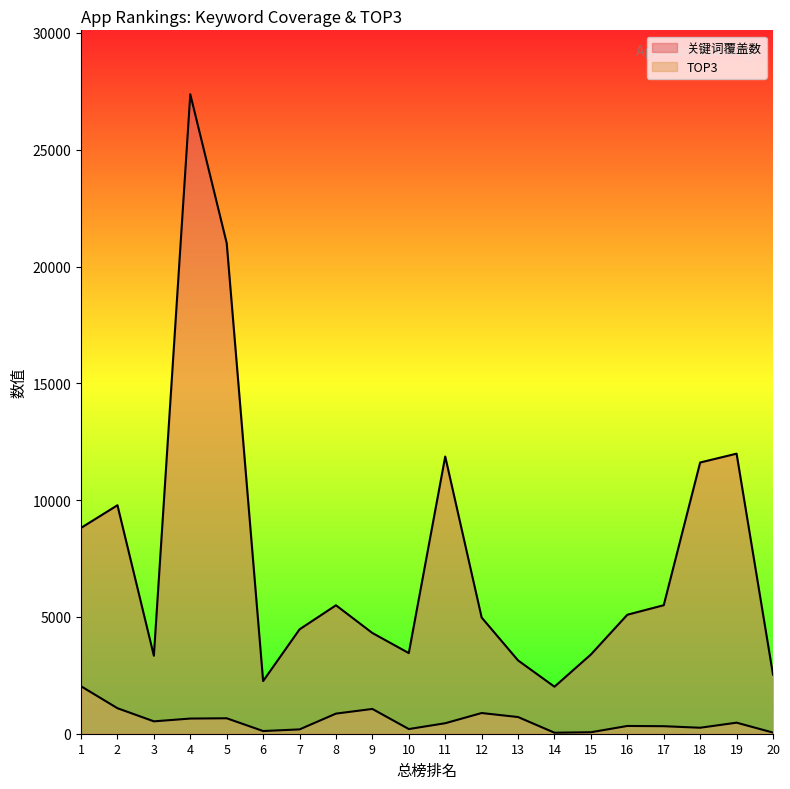

Which series has the widest spread of values?

关键词覆盖数